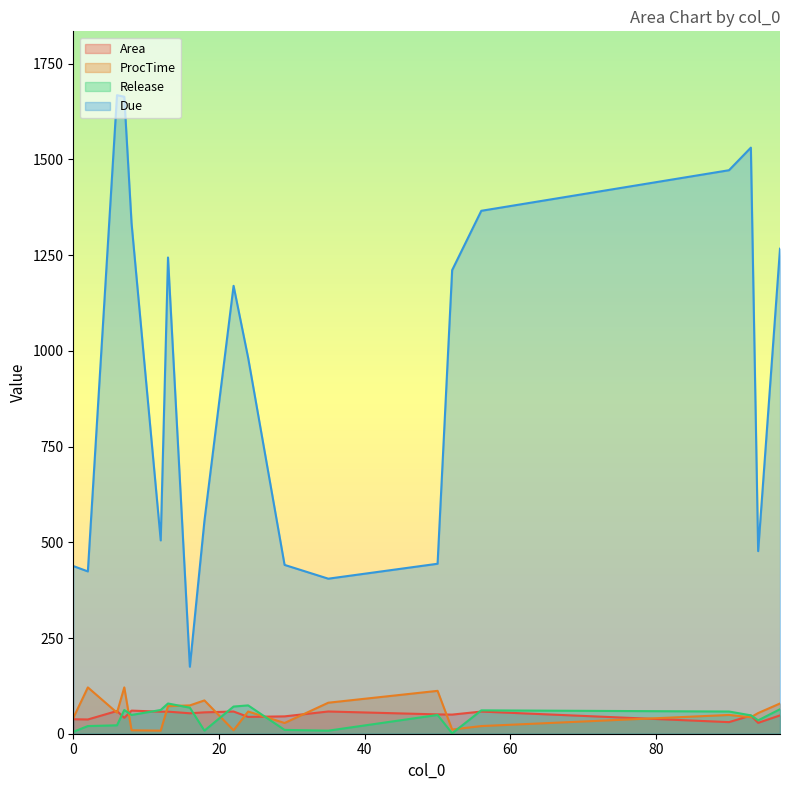

Which has a higher value, 97 or 24?

97